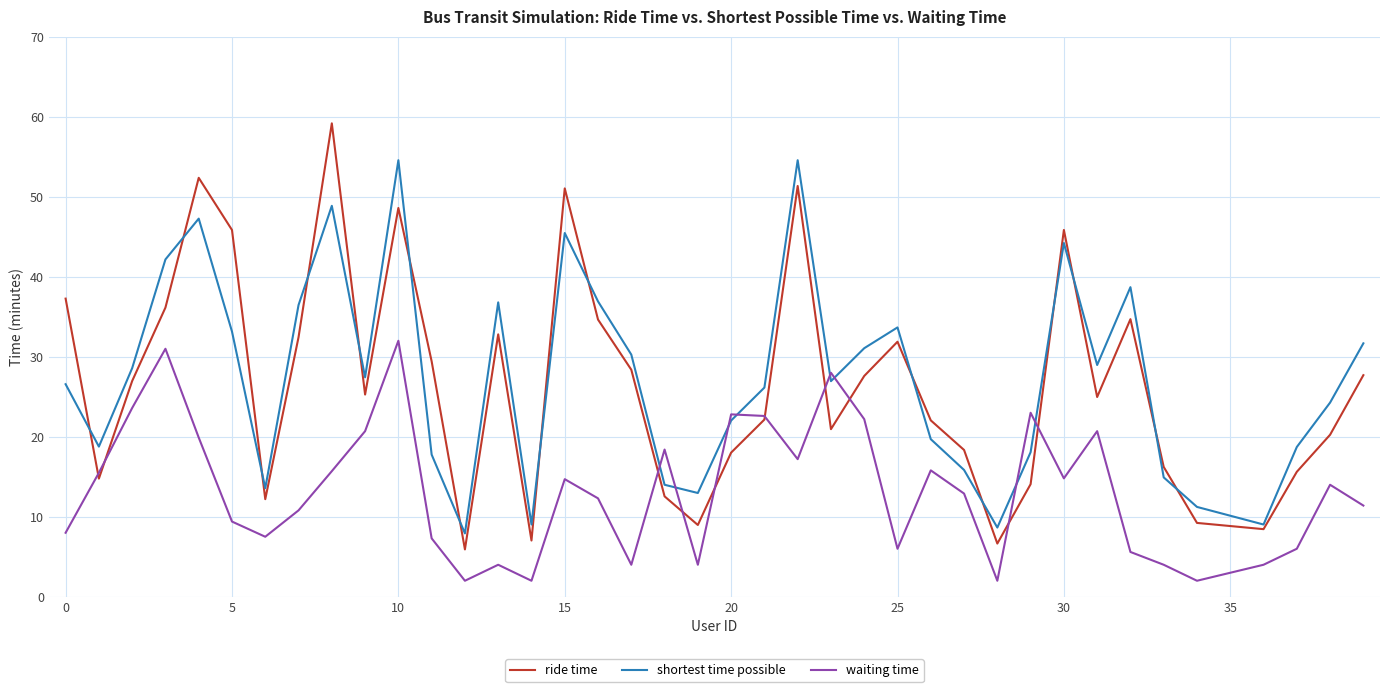

What is the sum of all waiting time values?

517.8